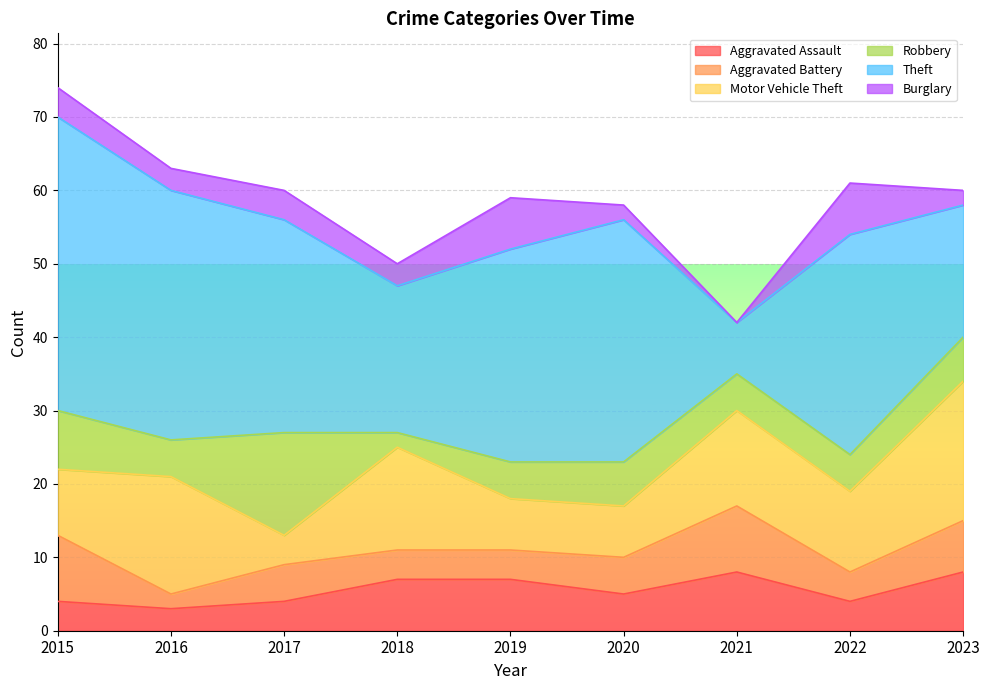

Where do Aggravated Battery and Robbery first cross each other?

2015 and 2016